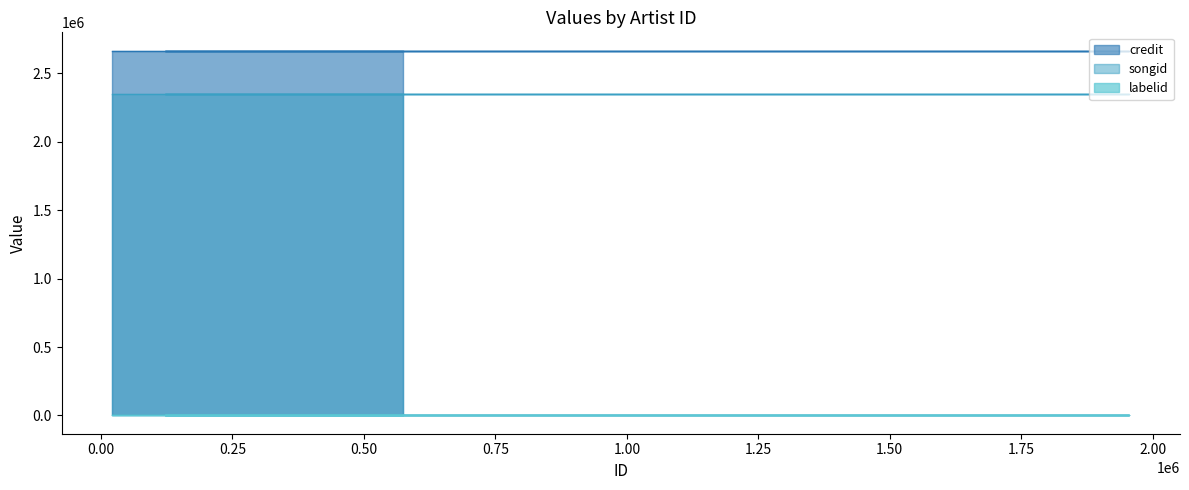

True or false: labelid and credit intersect in this chart.

False